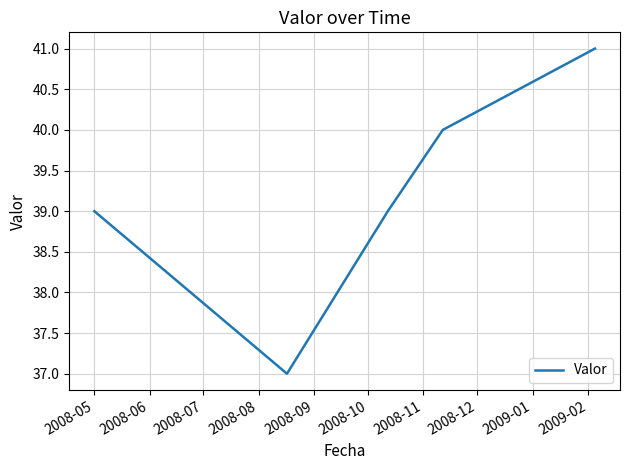

How many interior local valleys (lower than both neighbors) does the data have?

1